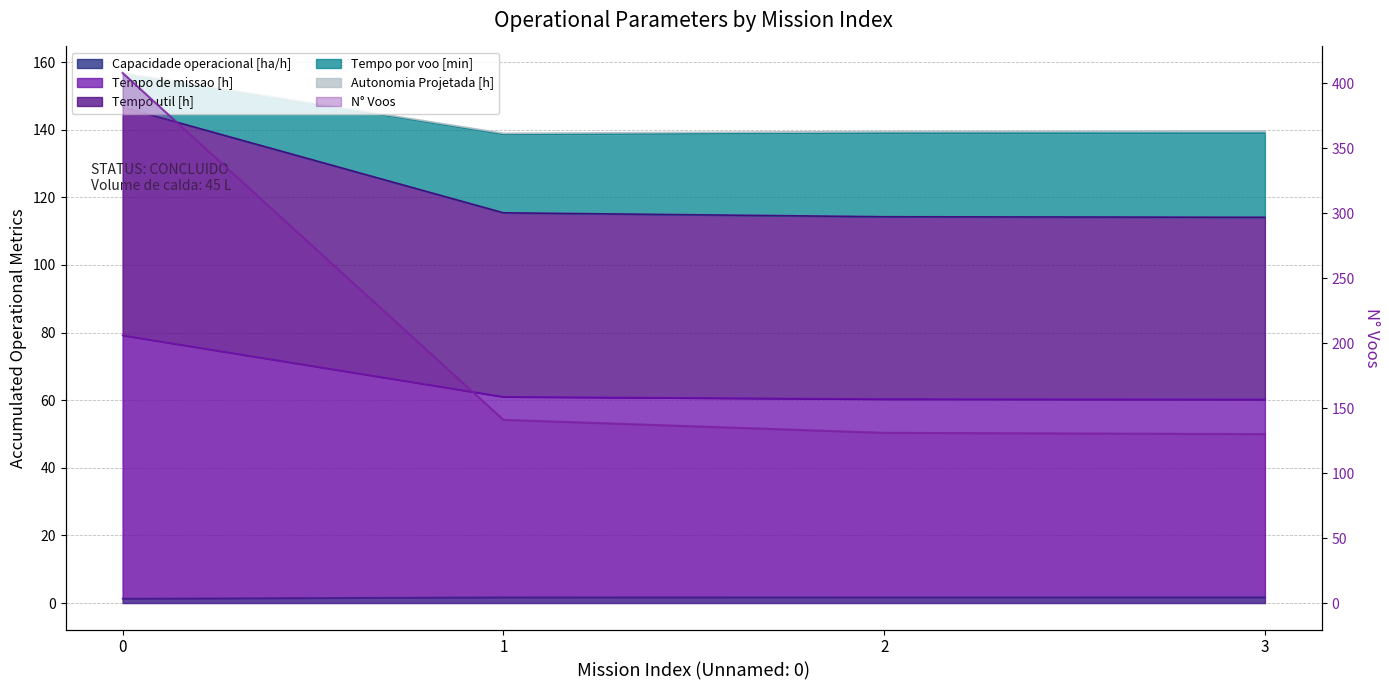

What is the total value across all series at 1?

457.7